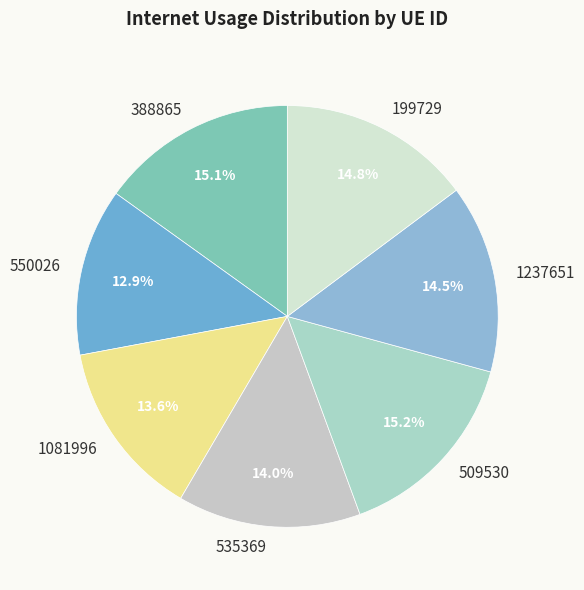

How many segments does this pie chart have?

7